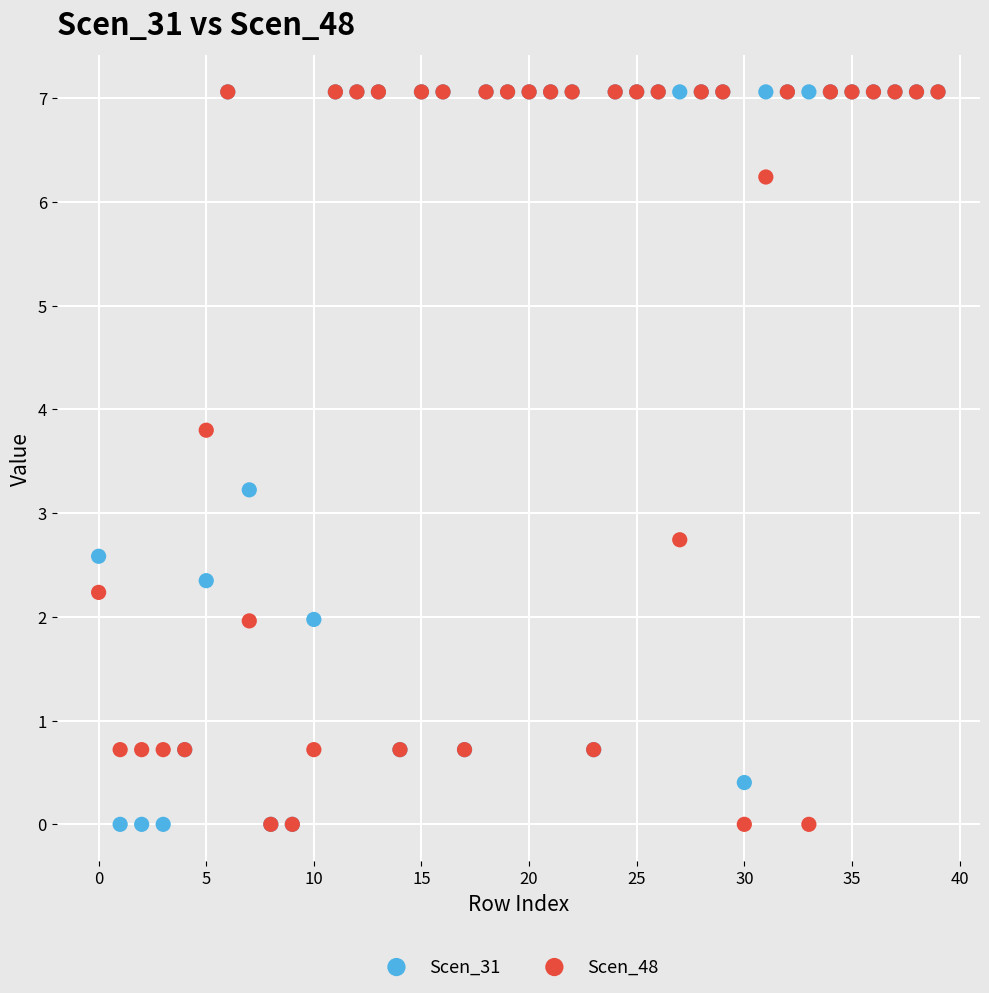

What are all the series names shown in the legend?

Scen_31, Scen_48